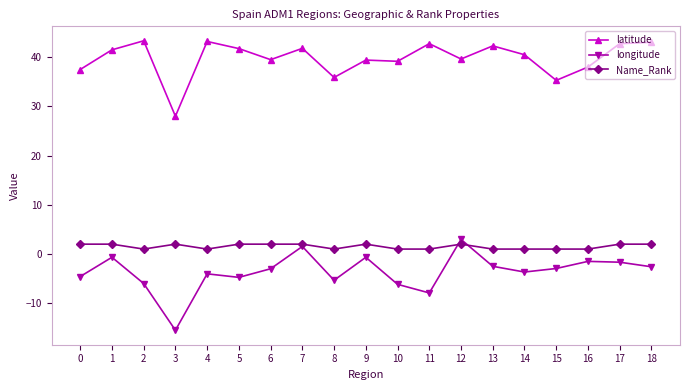

Is this an area chart (filled region under the line)?

No